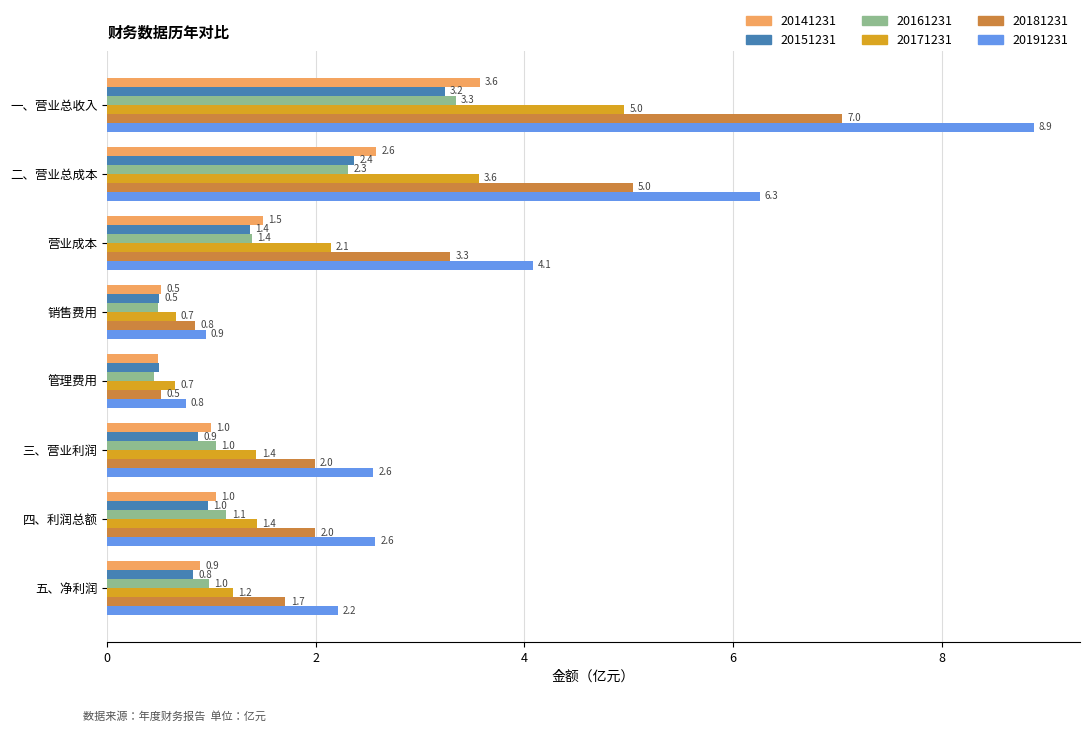

The 20151231 series shows 0.2 at 五、净利润. True or false?

False